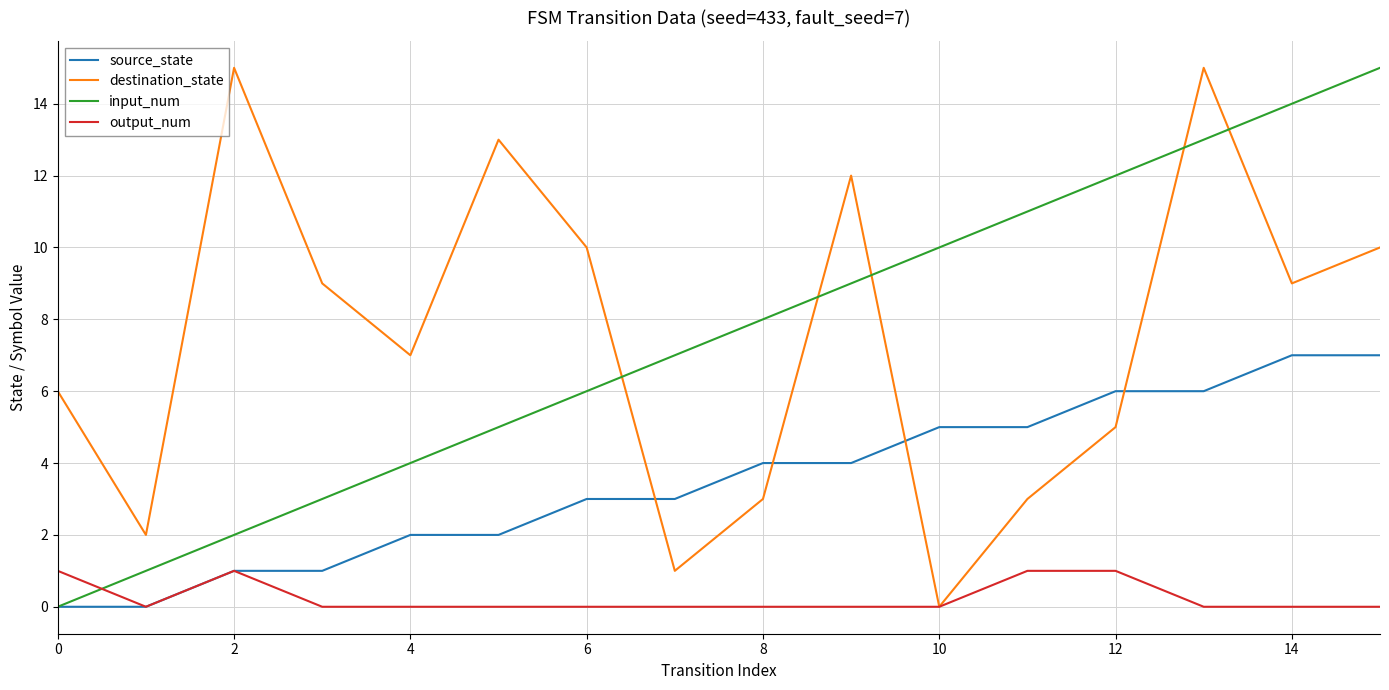

Which series ends up on top after the final intersection of input_num and destination_state?

input_num